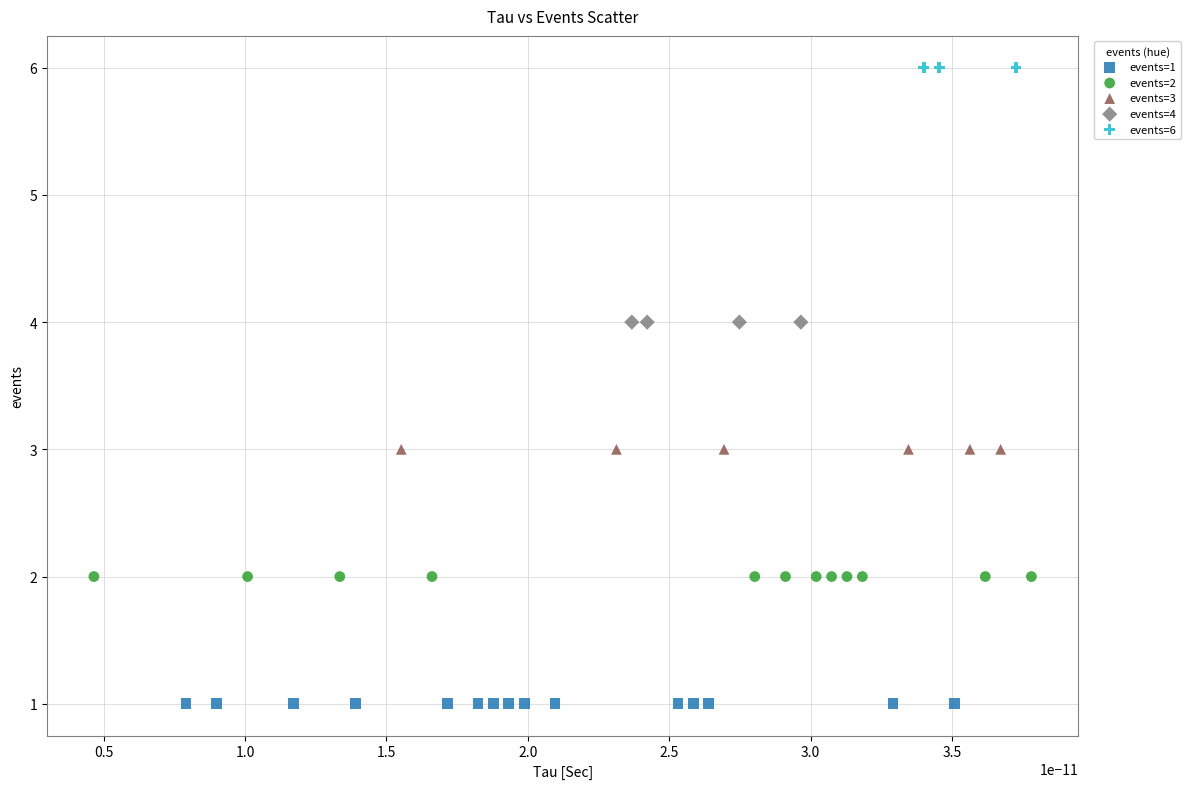

Which series contains the highest Y value?

events=6